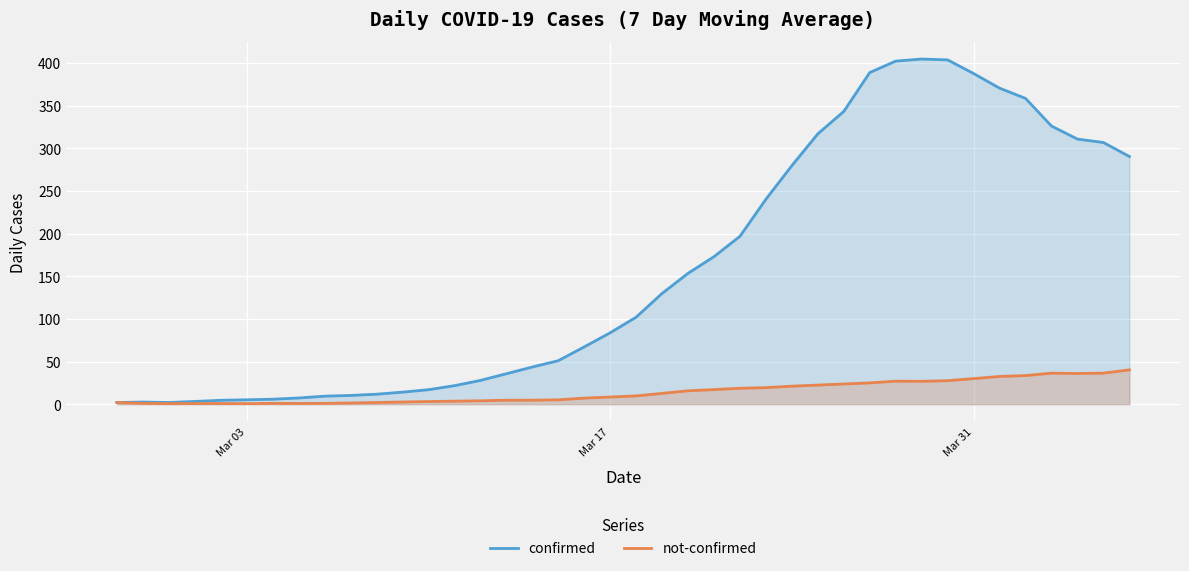

What is the difference between the maximum and minimum values in the not-confirmed series?

39.6